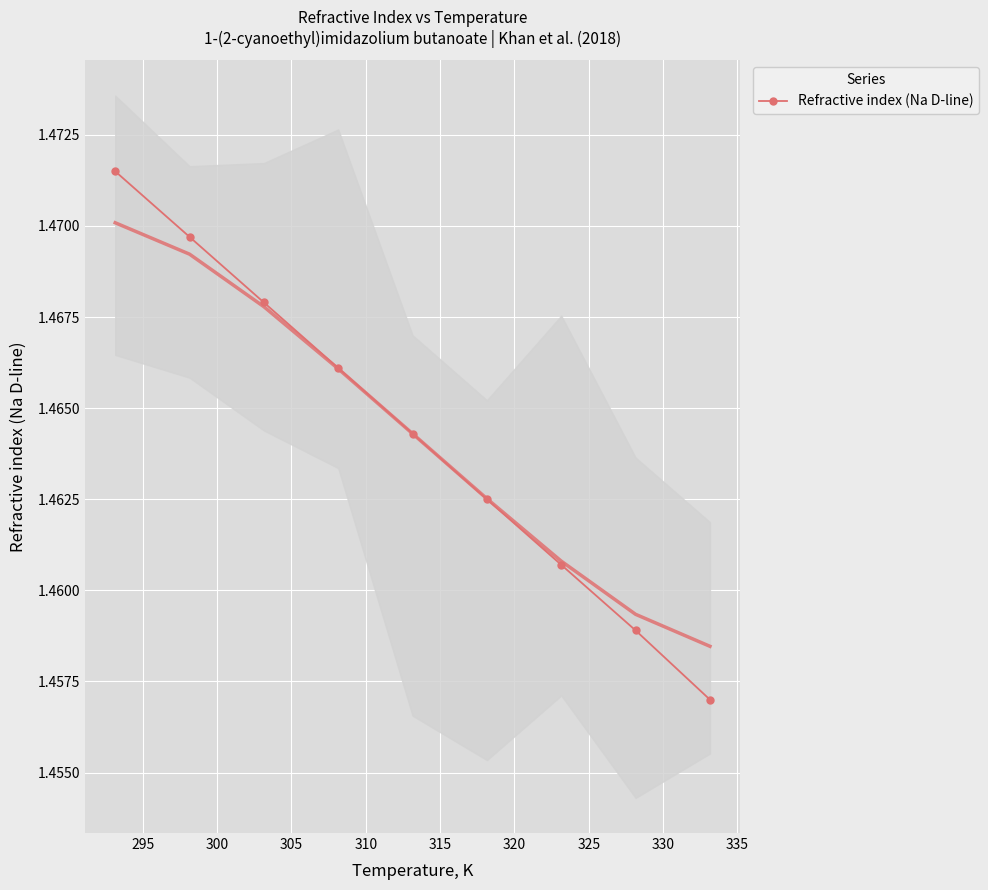

How many lines are shown in the chart?

1